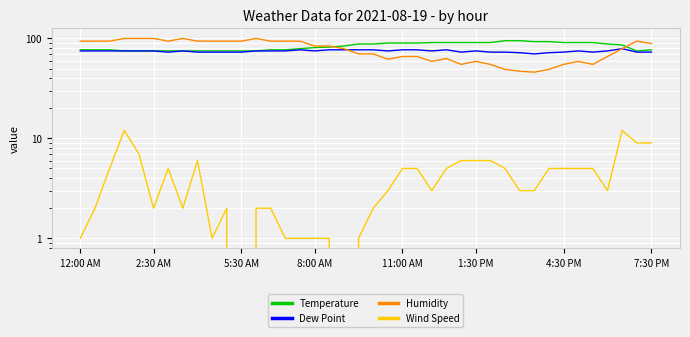

At how many categories does at least one series exceed 70?

40